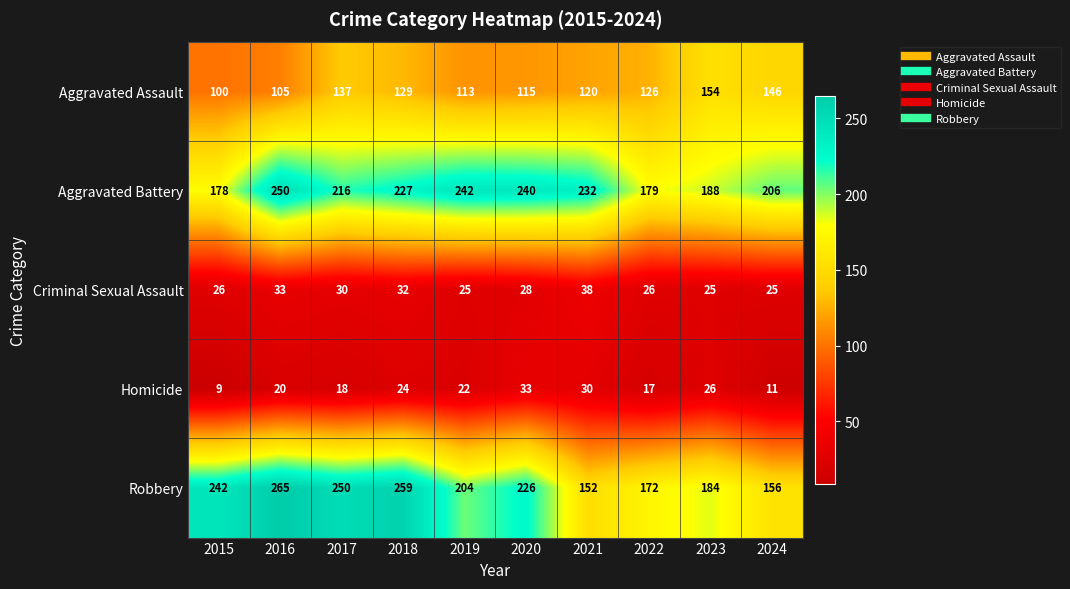

What is the difference between the Homicide values at 2024 and 2019?

11